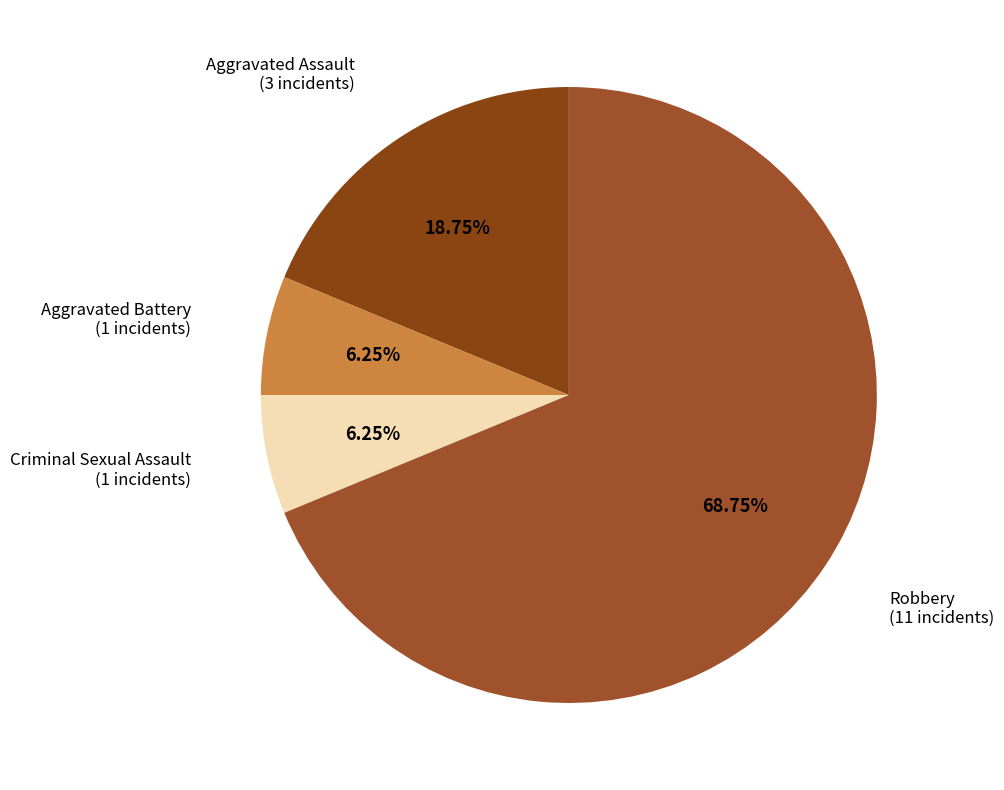

What percentage is the Robbery slice, to the nearest percent?

69%